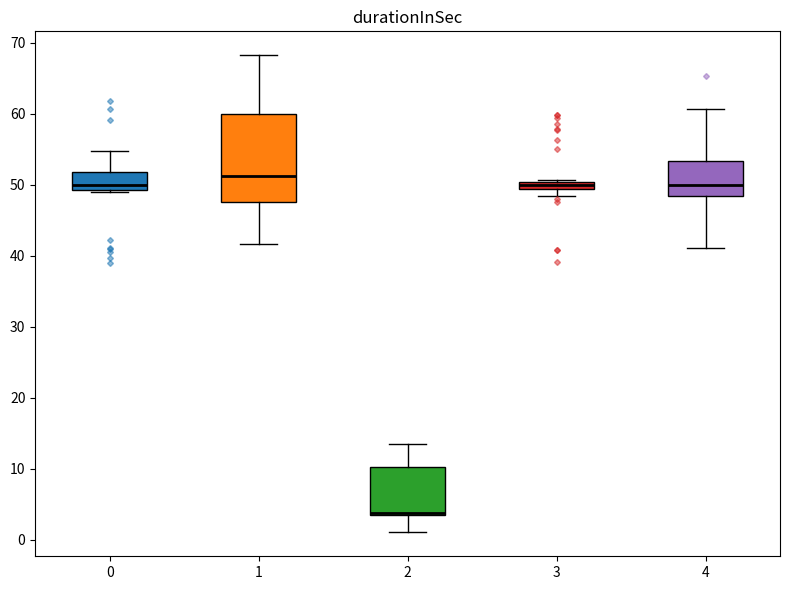

Comparing the boxes themselves (not the whiskers), which one is the tallest?

1